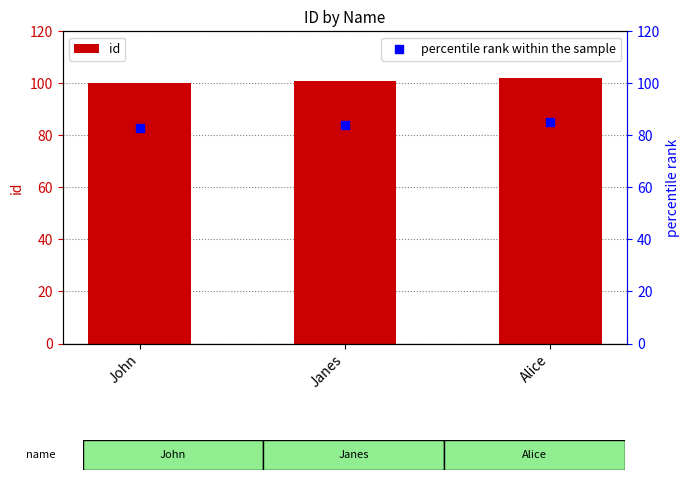

Which series contains the lowest Y value?

percentile rank within the sample